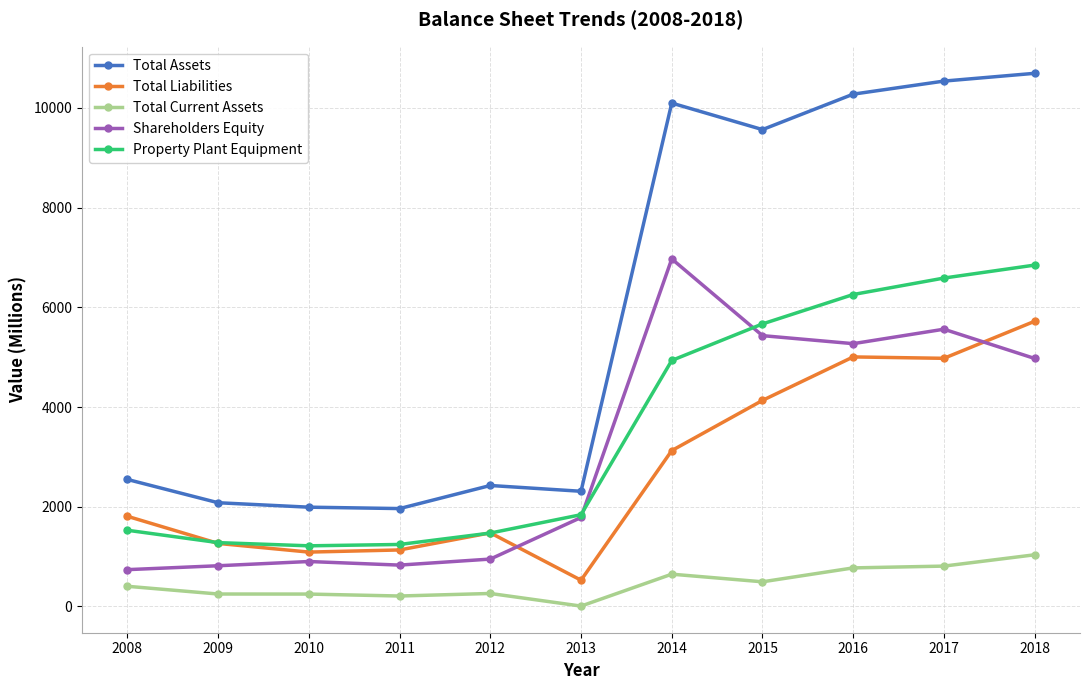

Which series has the largest total across all categories?

Total Assets